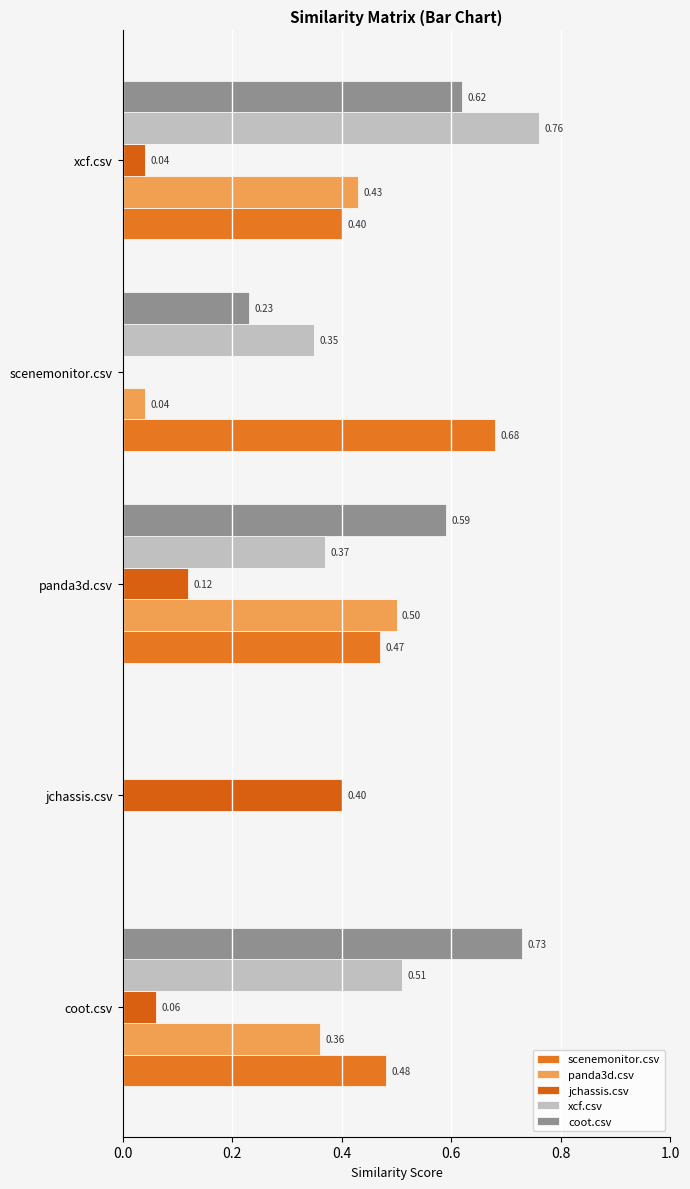

At which label is scenemonitor.csv closest to 0?

jchassis.csv